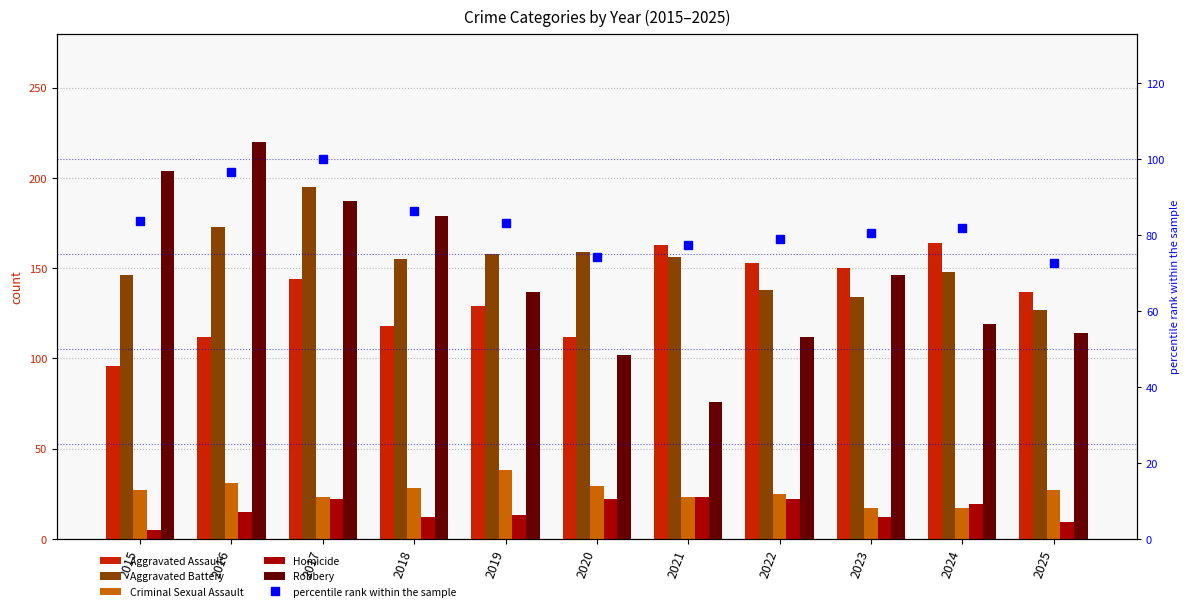

True or false: Aggravated Battery has a value of 173.0 at 2016.

True